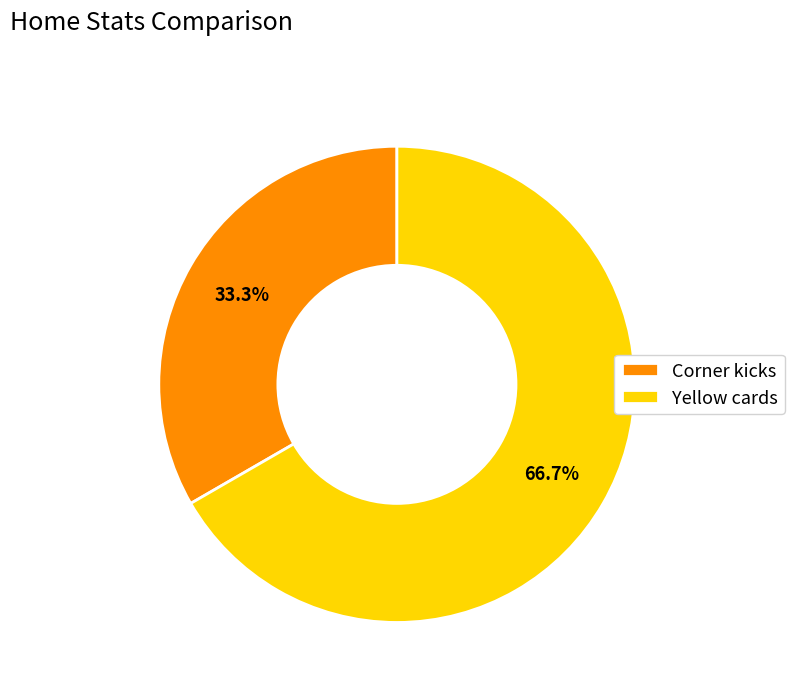

What is the ratio of the value at Corner kicks to the value at Yellow cards?

0.5